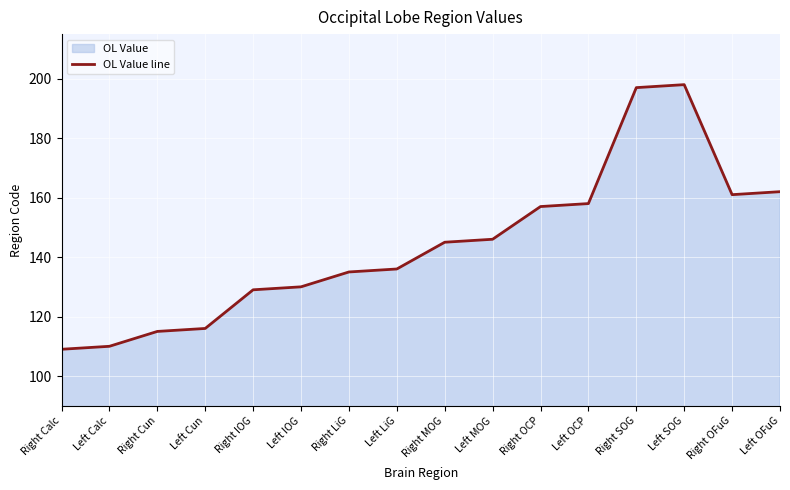

How many points are lower than both their immediate neighbors (excluding endpoints)?

1